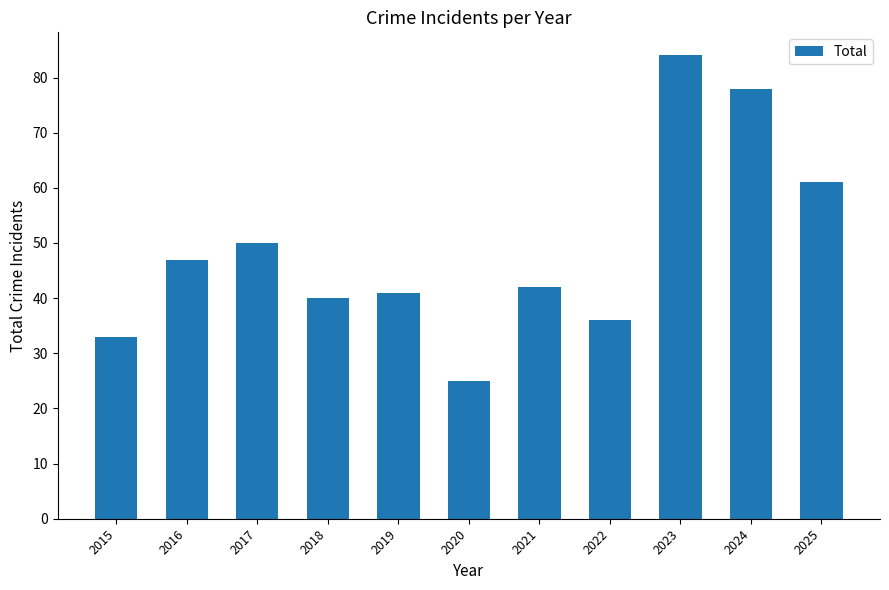

What is the ratio of the value at 2025 to the value at 2015?

1.8